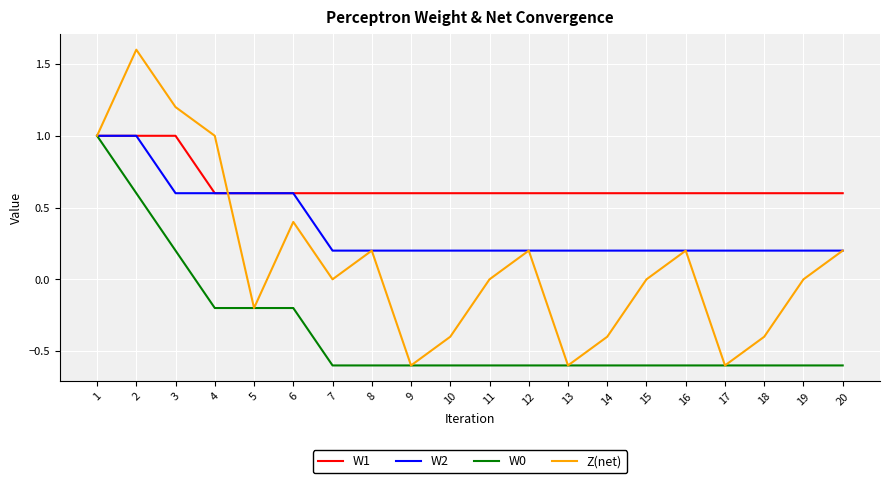

Rank the series at 18 from lowest to highest value.

W0, Z(net), W2, W1